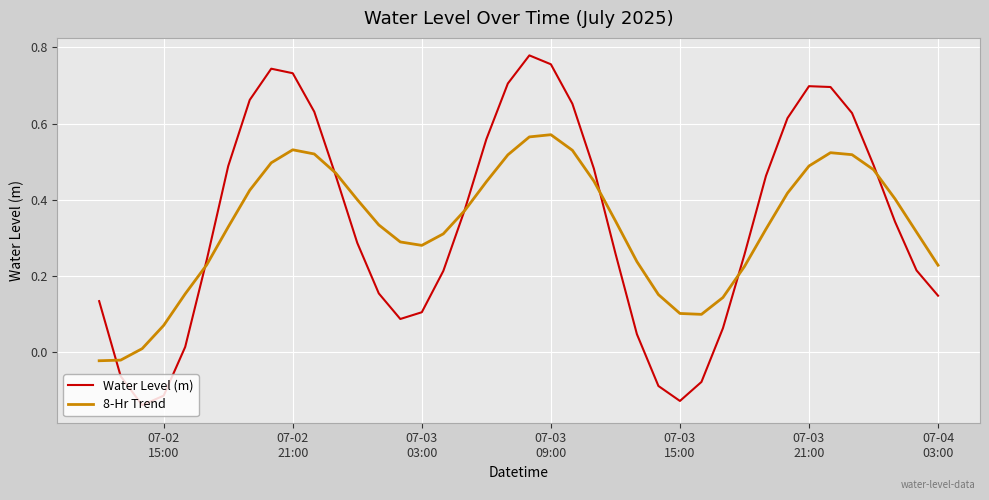

Which series has the widest spread of values?

Water Level (m)